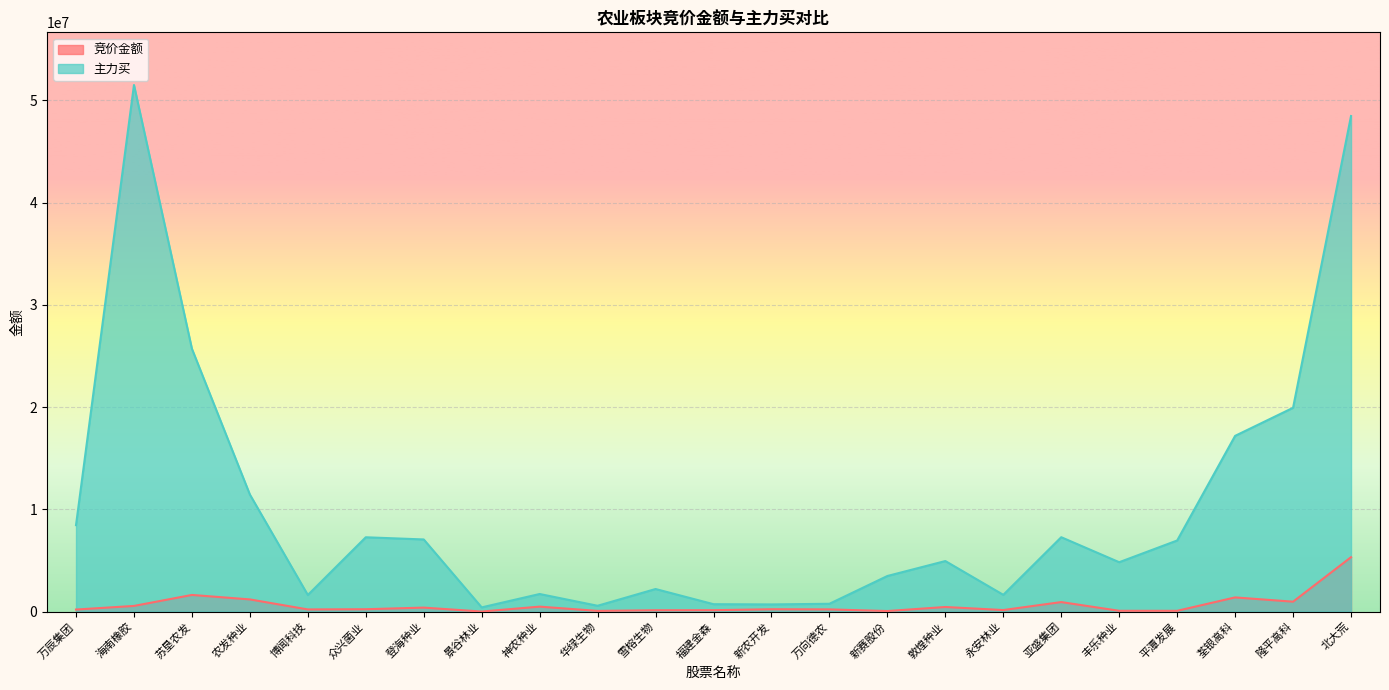

What is the highest value of the 竞价金额 series?

5315762